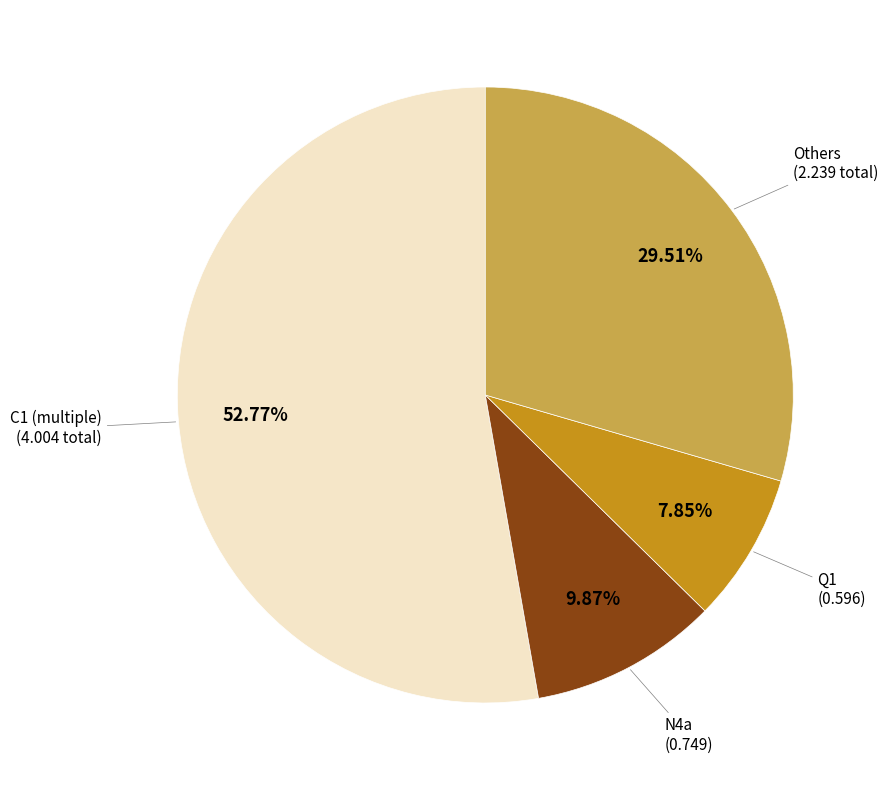

Does any single category account for the majority?

Yes